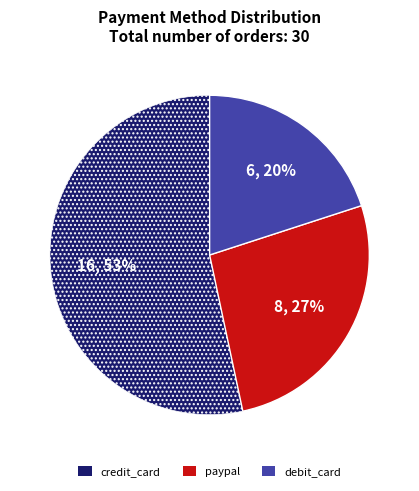

Is the sum of debit_card and paypal greater than half?

No